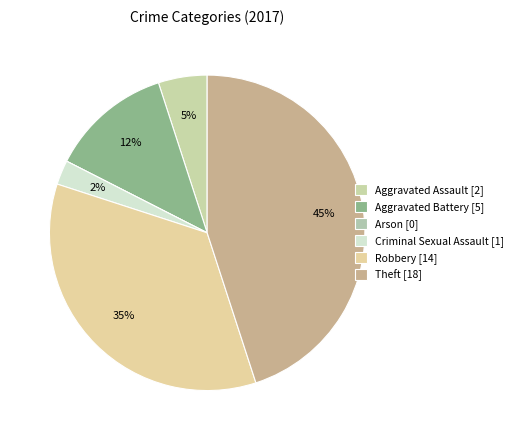

True or false: Theft accounts for 33% of the total.

False